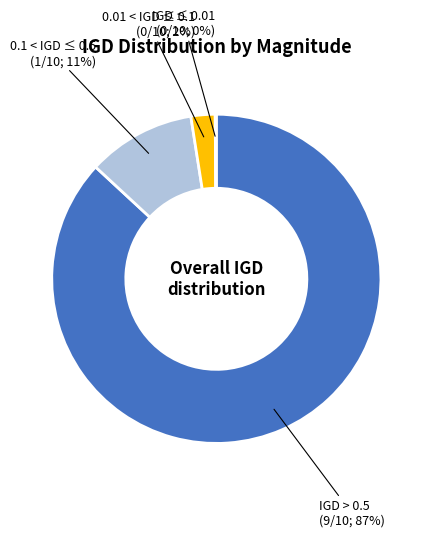

To the nearest percent, what is the difference between the largest and smallest slice percentages?

87%